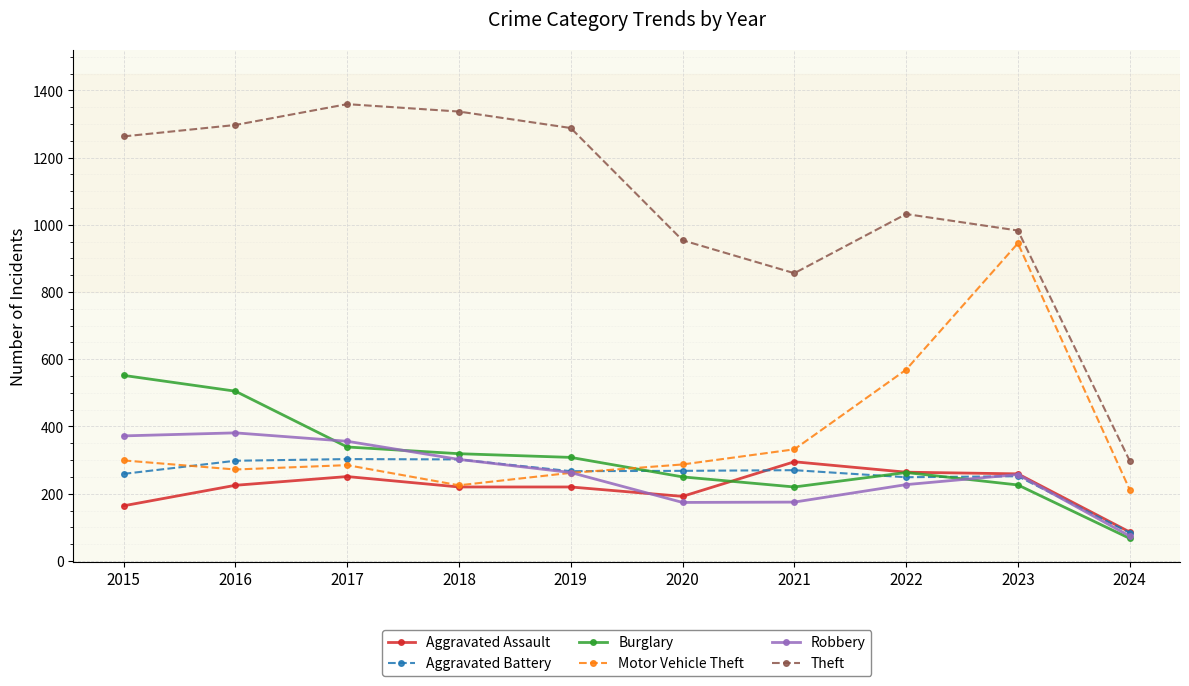

Does the chart have visible grid lines?

Yes